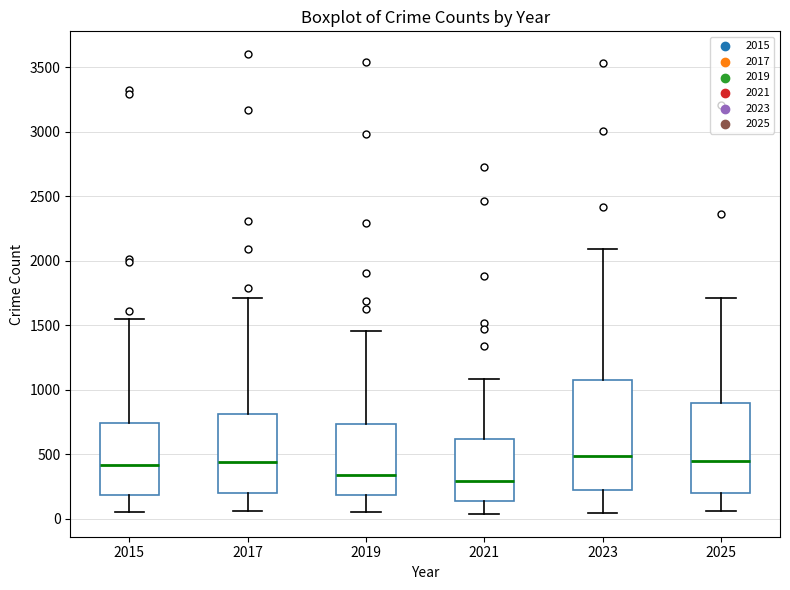

Reading left to right, read every box against the y-axis: the position of its median line, the range the box covers, and the ends of its whiskers. The values are not printed on the chart, so give them approximately, as read against the axis.

2015: median 400, box 200 to 750, whiskers 50 to 1550
2017: median 450, box 200 to 800, whiskers 50 to 1700
2019: median 350, box 200 to 750, whiskers 50 to 1450
2021: median 300, box 150 to 600, whiskers 50 to 1100
2023: median 500, box 200 to 1100, whiskers 50 to 2100
2025: median 450, box 200 to 900, whiskers 50 to 1700